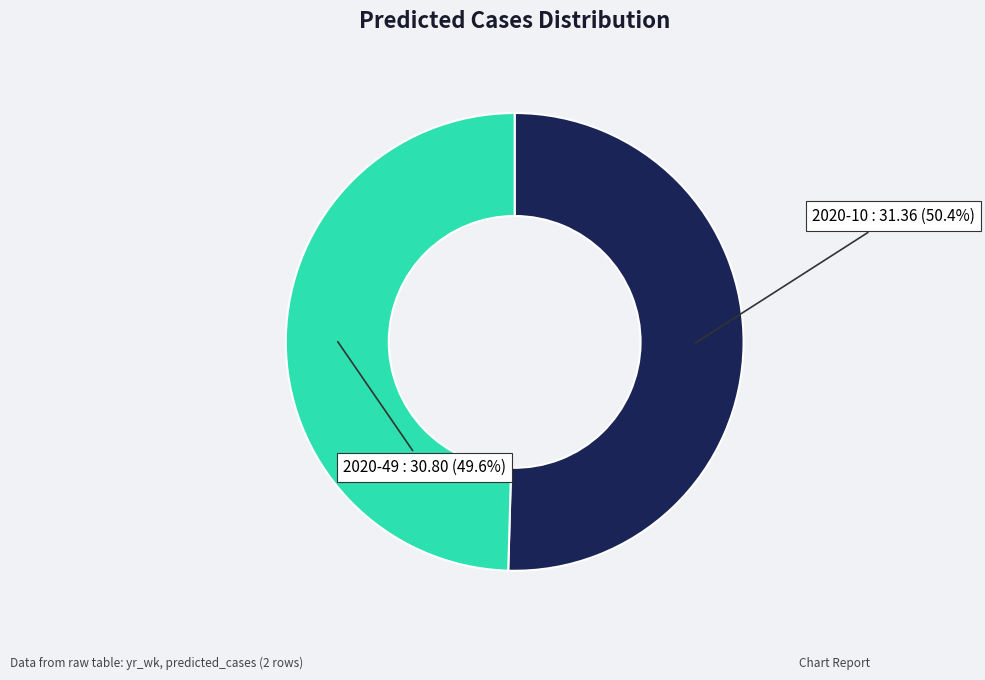

To the nearest percent, what is the average slice percentage?

50%